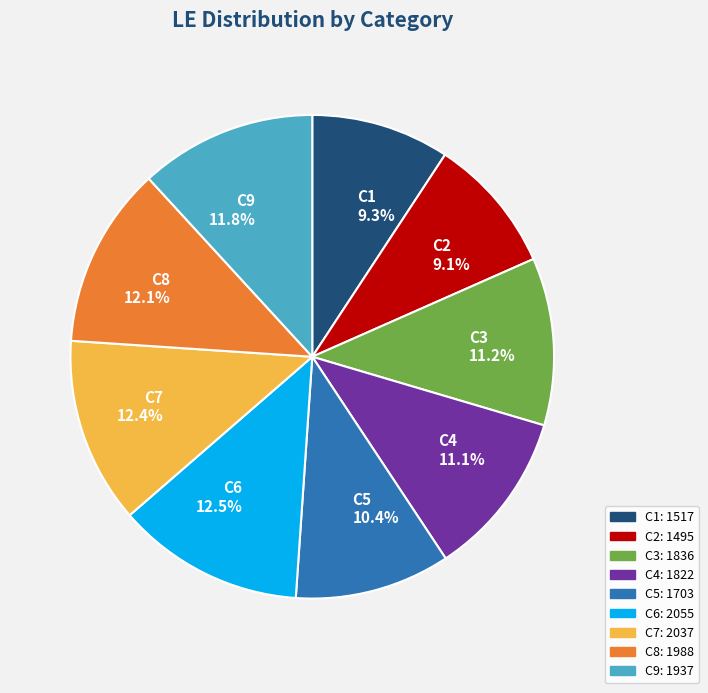

Combined, do C3 and C5 account for over 50%?

No